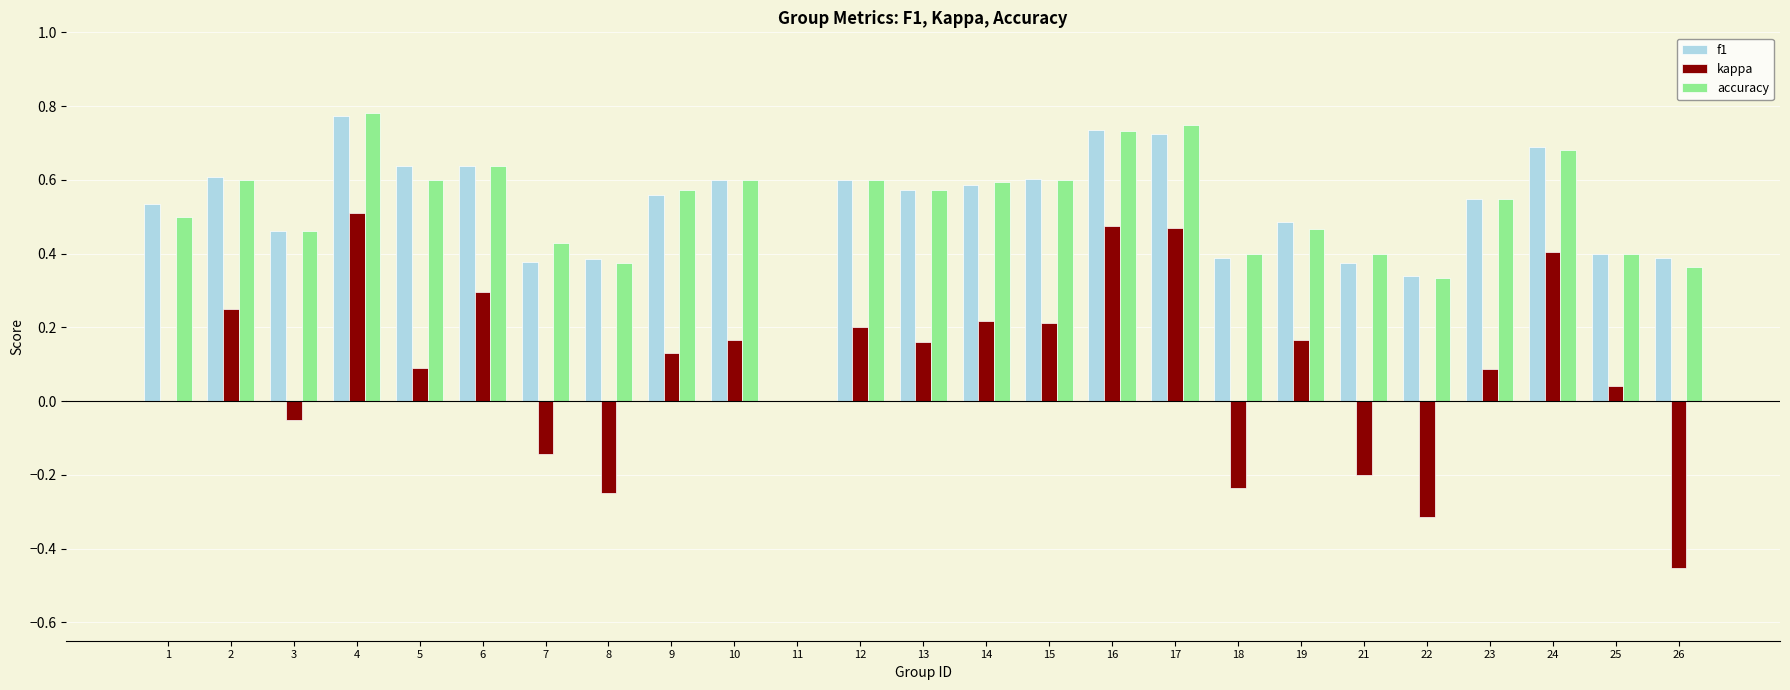

How many values in the f1 series exceed 0?

24